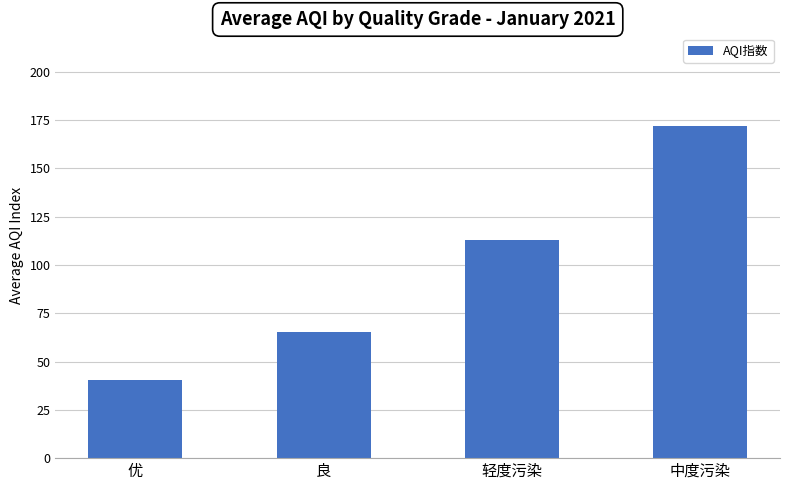

How many values are below 113?

2